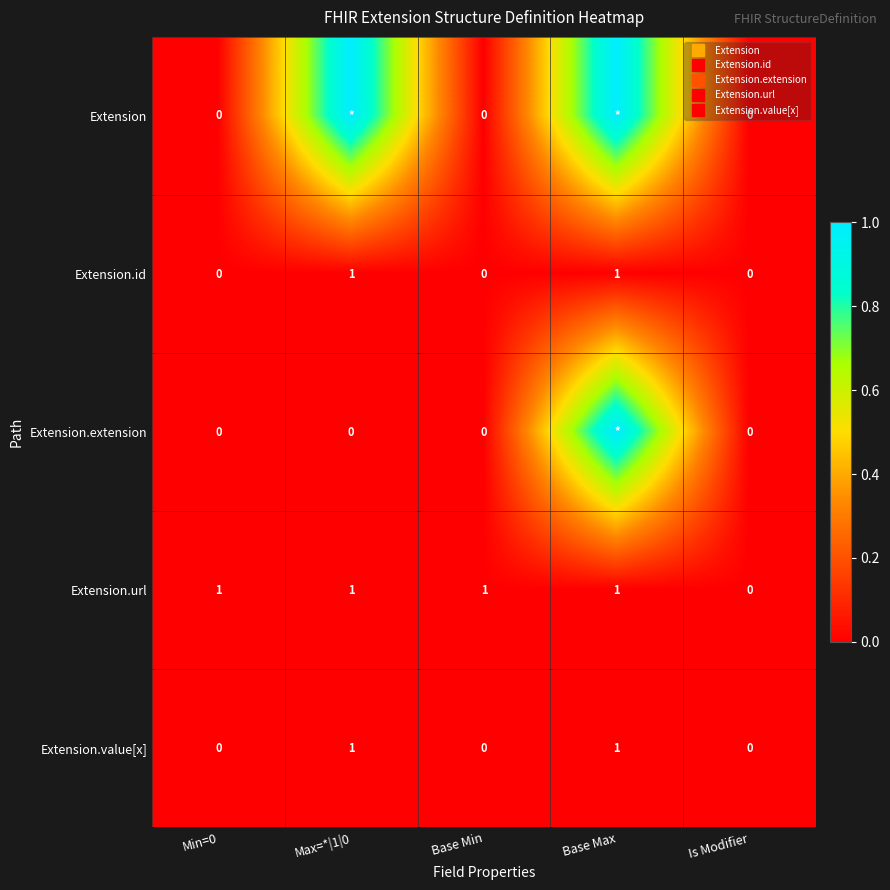

Rank the series by their maximum value, from highest to lowest.

Extension, Extension.extension, Extension.id, Extension.url, Extension.value[x]